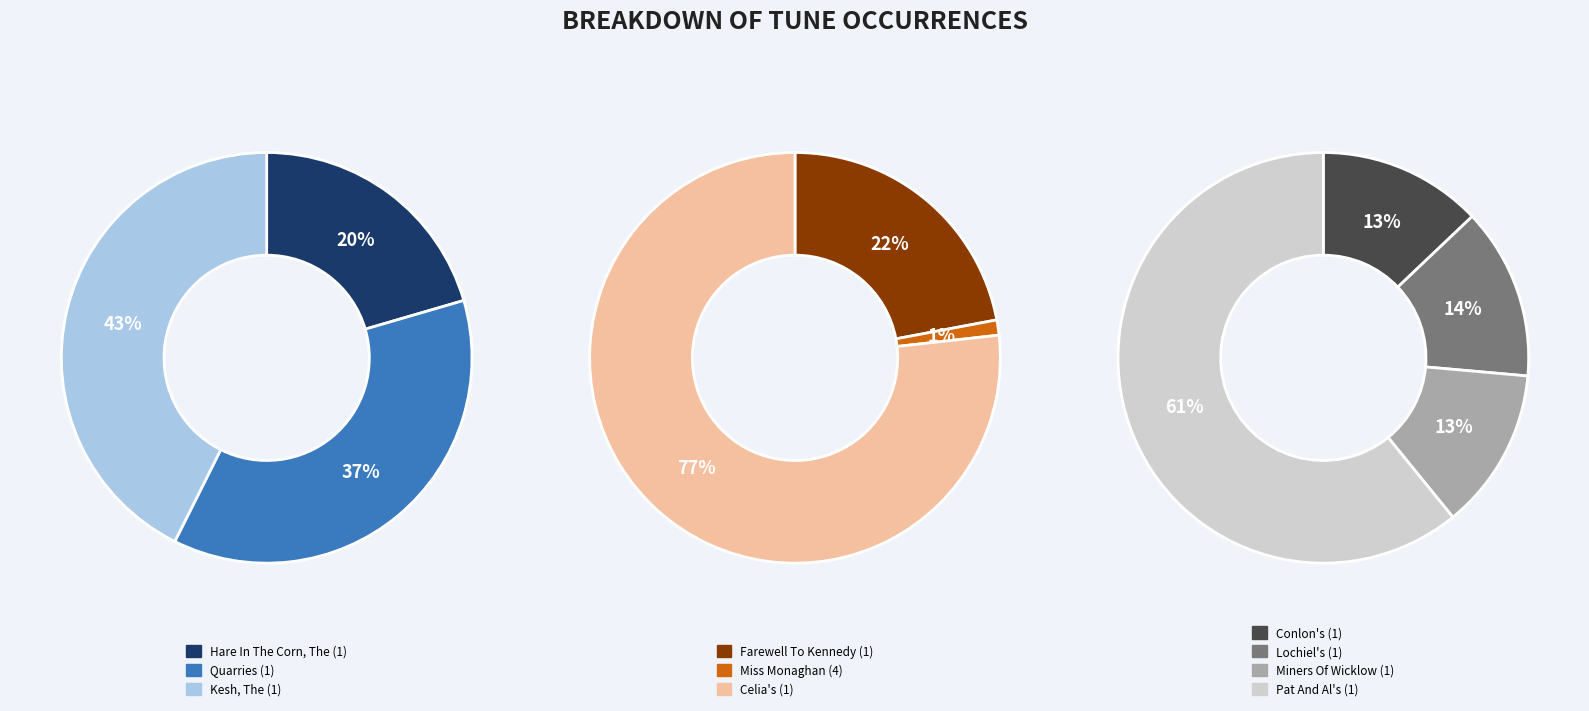

Approximately how many times larger is the value at Lochiel's (1) compared to Miss Monaghan (4)?

14.6